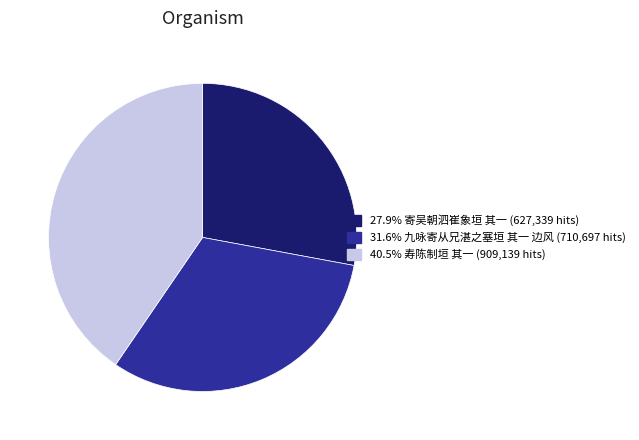

Does any single category account for the majority?

No